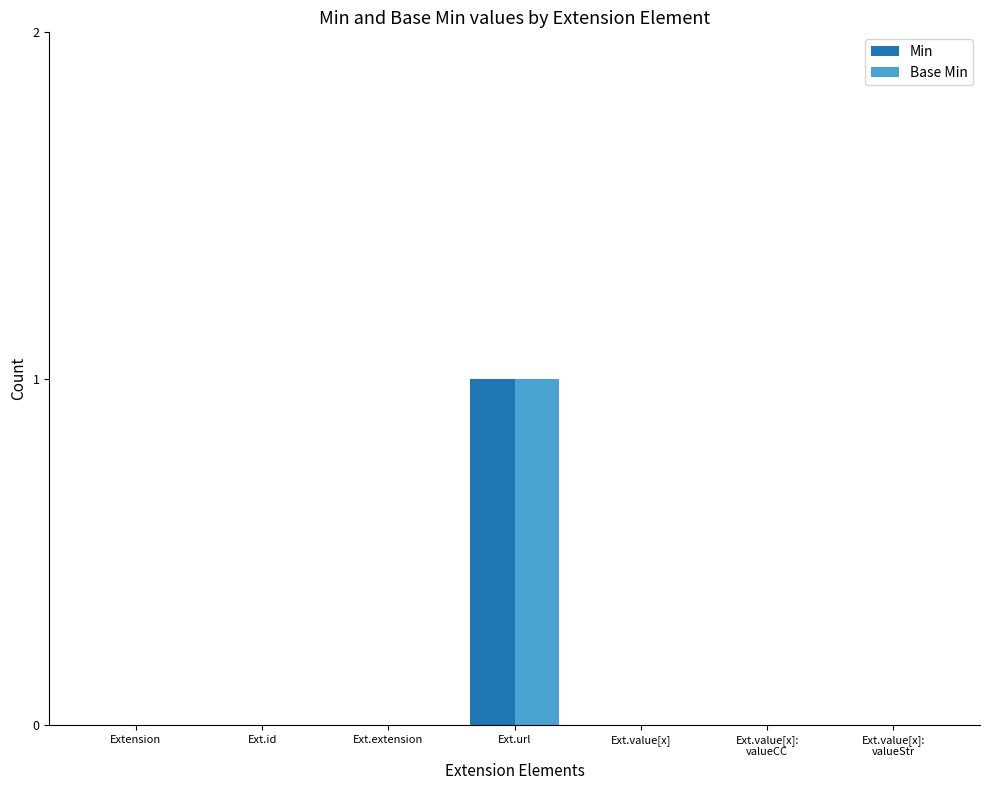

How many distinct data groups are displayed?

2